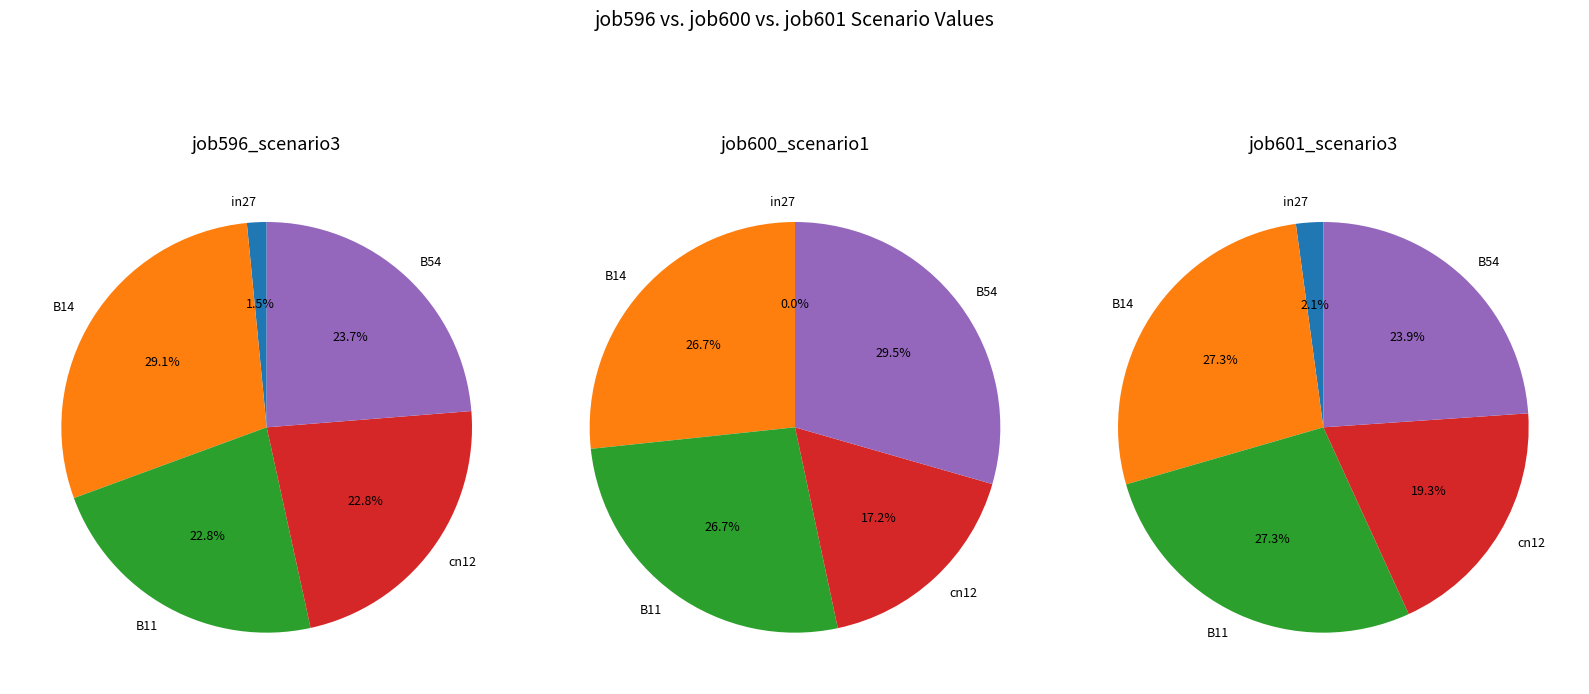

Which slice is the smallest?

in27